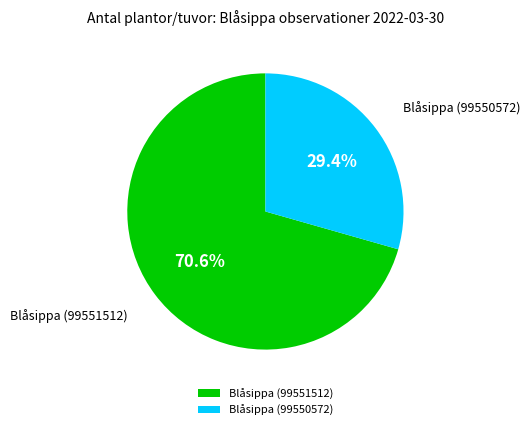

Which category has the biggest portion of the pie?

Blåsippa (99551512)